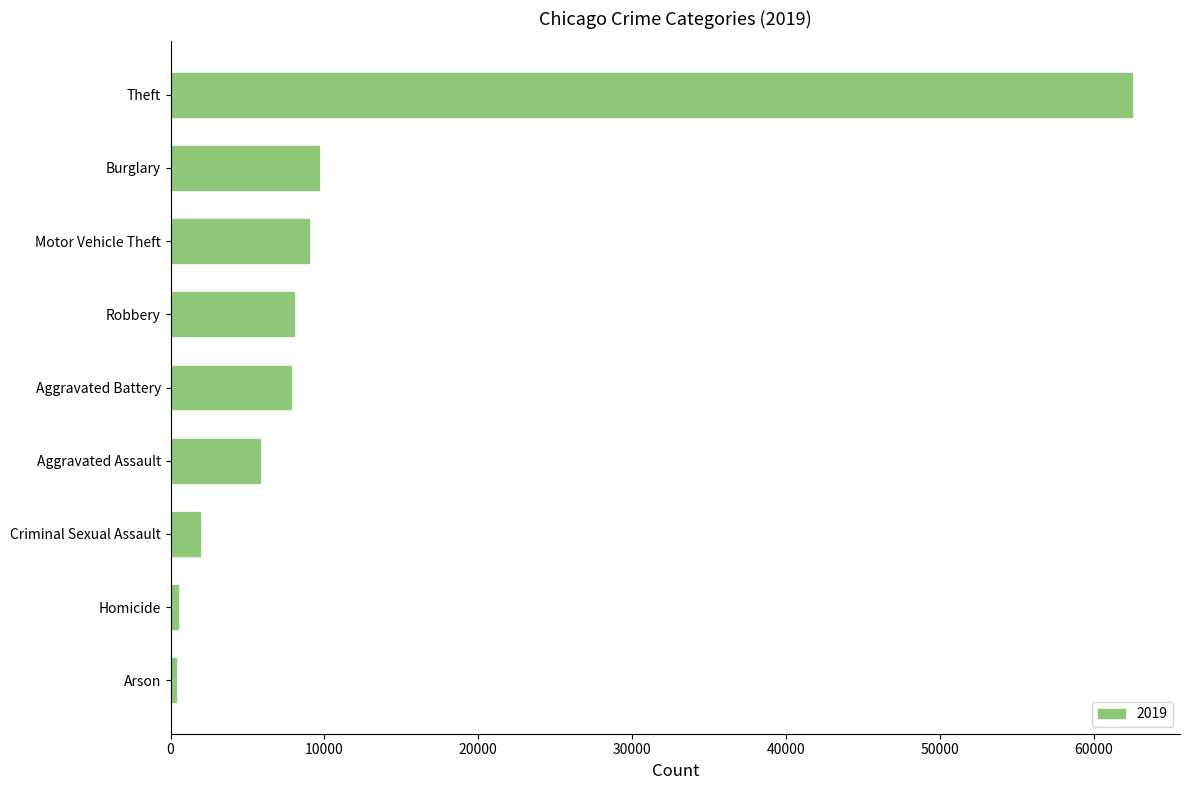

Between Arson and Robbery, which is larger?

Robbery